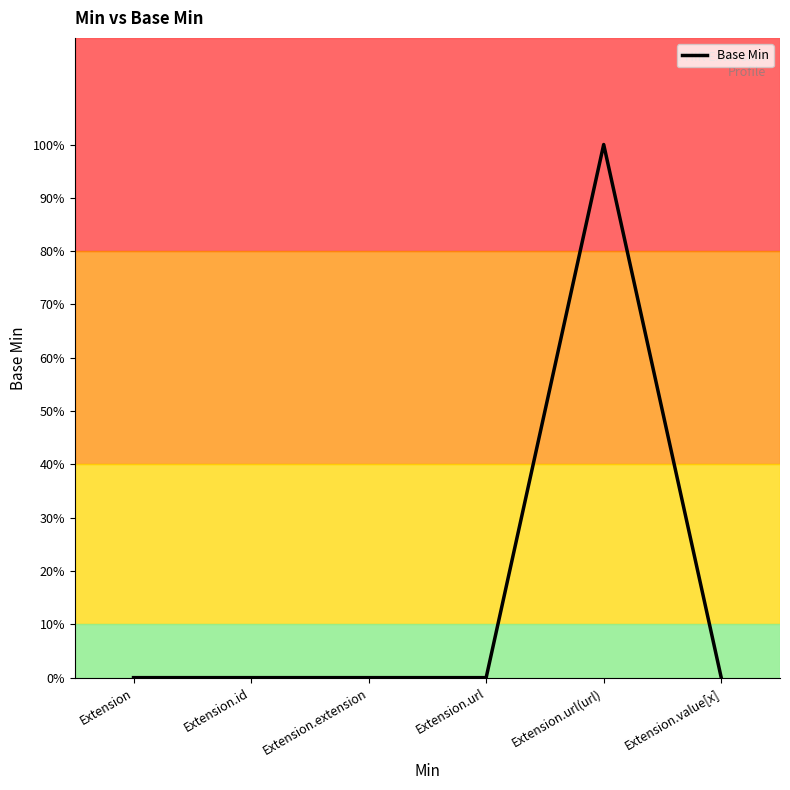

Rank the categories by value from lowest to highest.

Extension, Extension.id, Extension.extension, Extension.url, Extension.value[x], Extension.url(url)